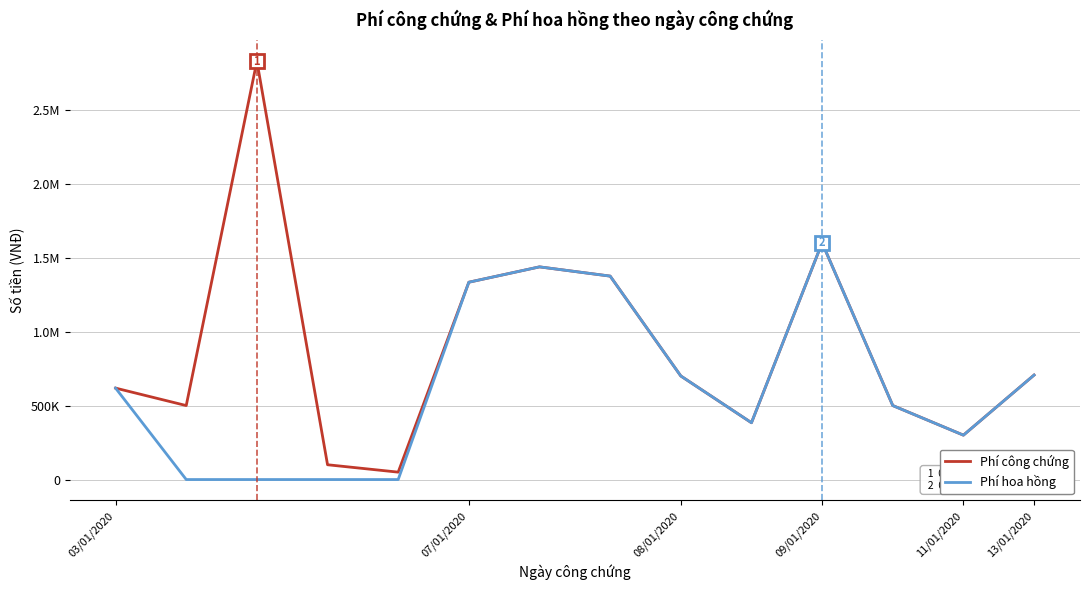

True or false: Phí công chứng has more than 2 points higher than both neighbors.

True